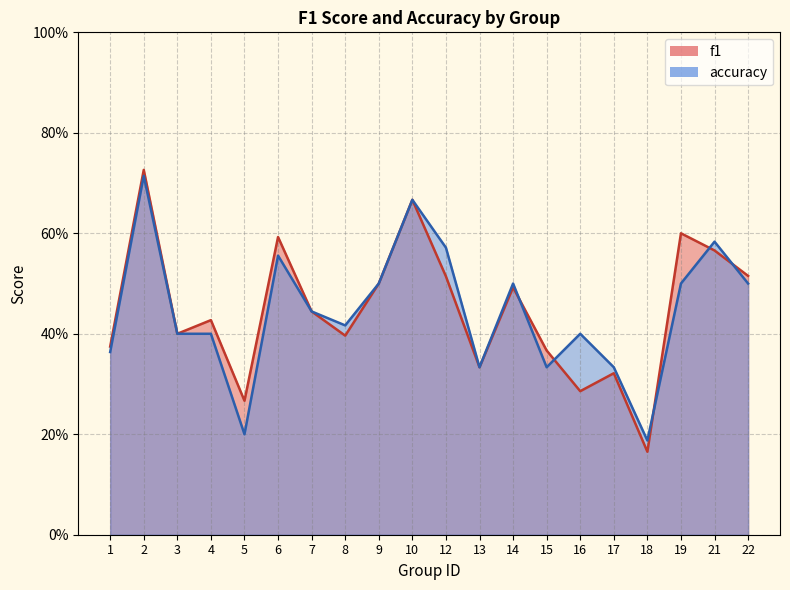

Rank the series by their maximum value, from lowest to highest.

accuracy, f1